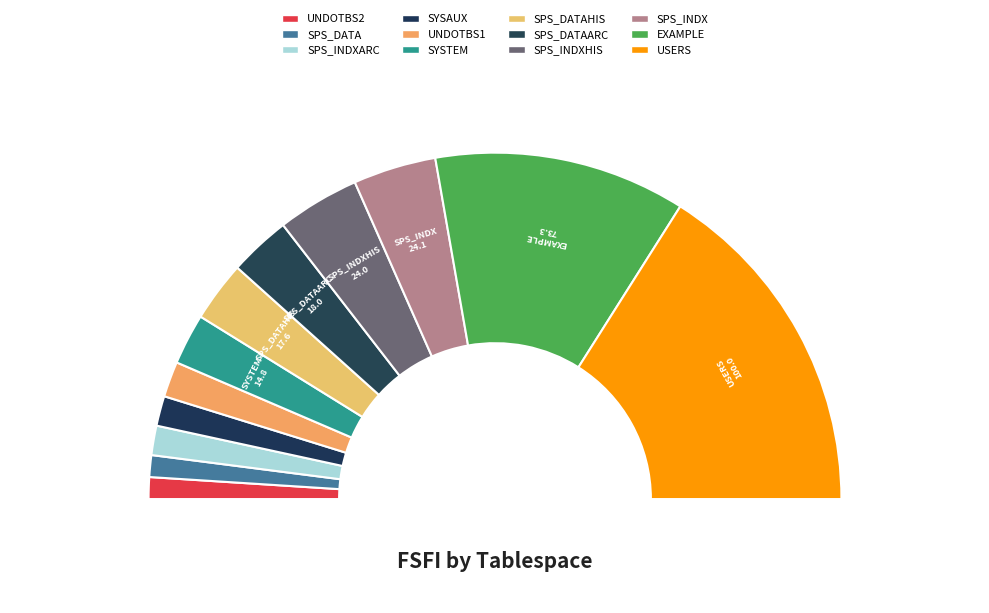

Is UNDOTBS1 the majority of the pie?

No